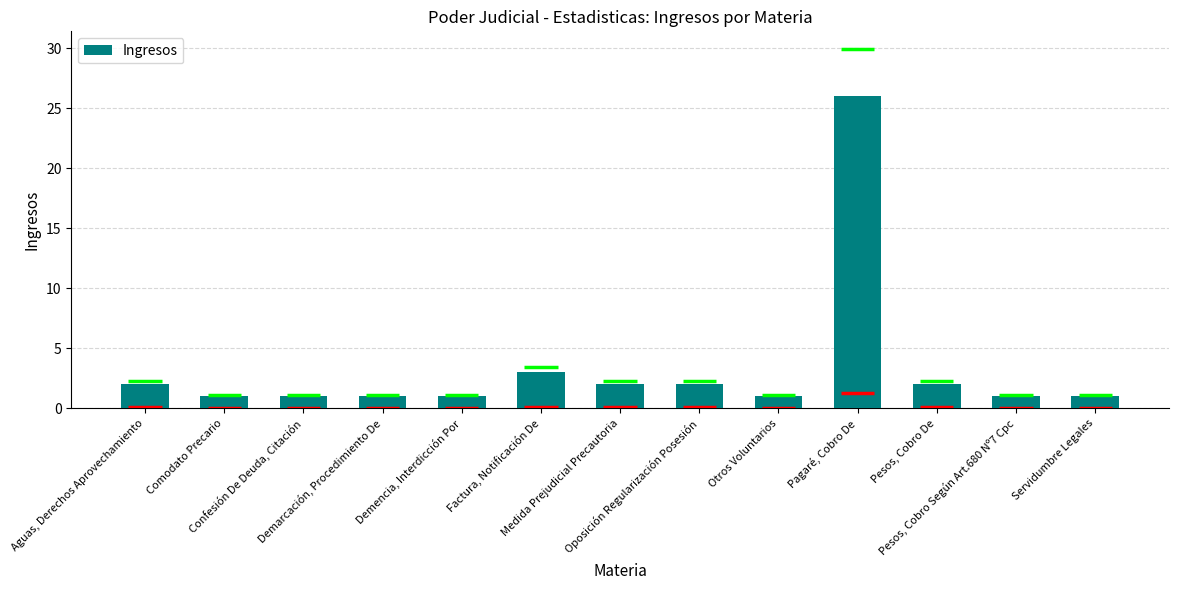

Is it true that the value at Comodato Precario is 1?

True